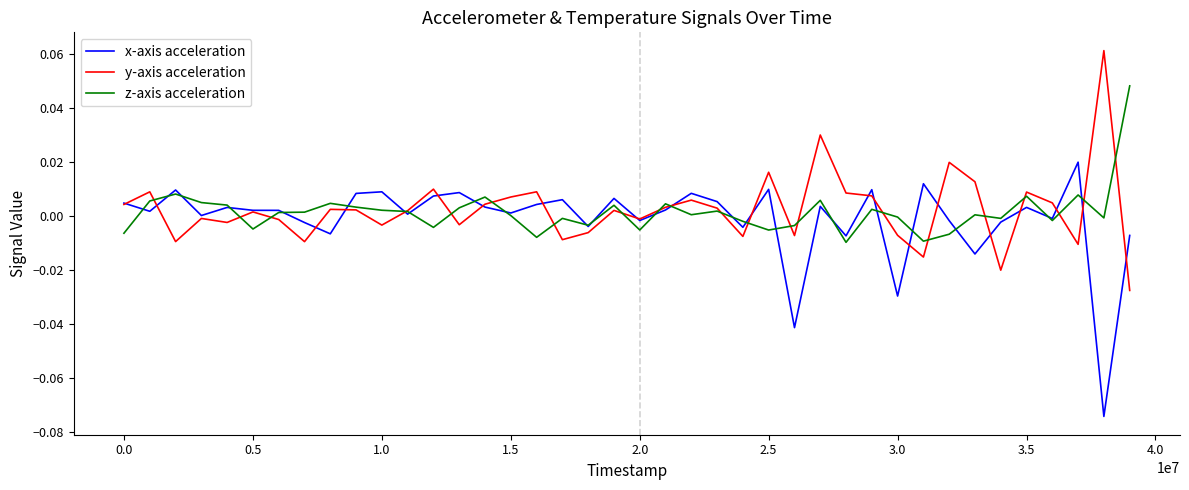

List the series in order of their peak value, highest first.

y-axis acceleration, z-axis acceleration, x-axis acceleration